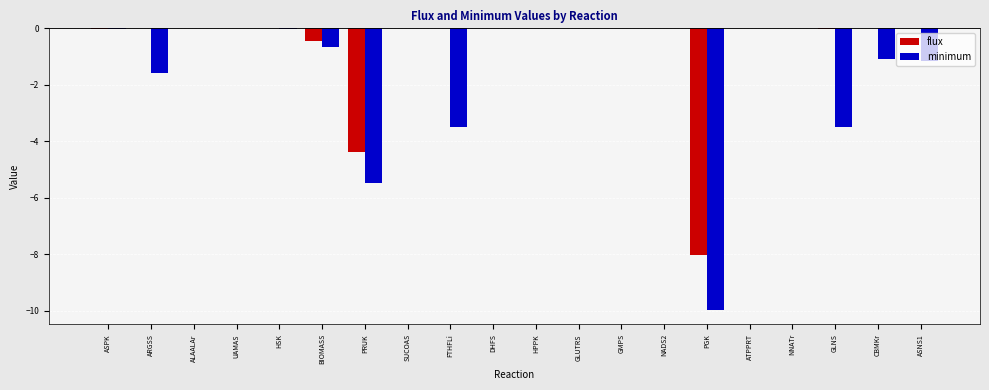

The flux series shows -0.0 at SUCOAS. True or false?

True